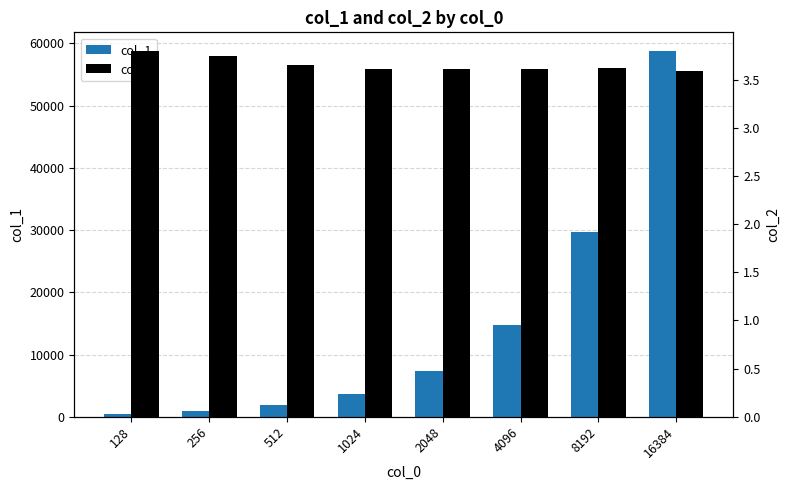

Are the bars grouped side by side (vs. stacked)?

Yes